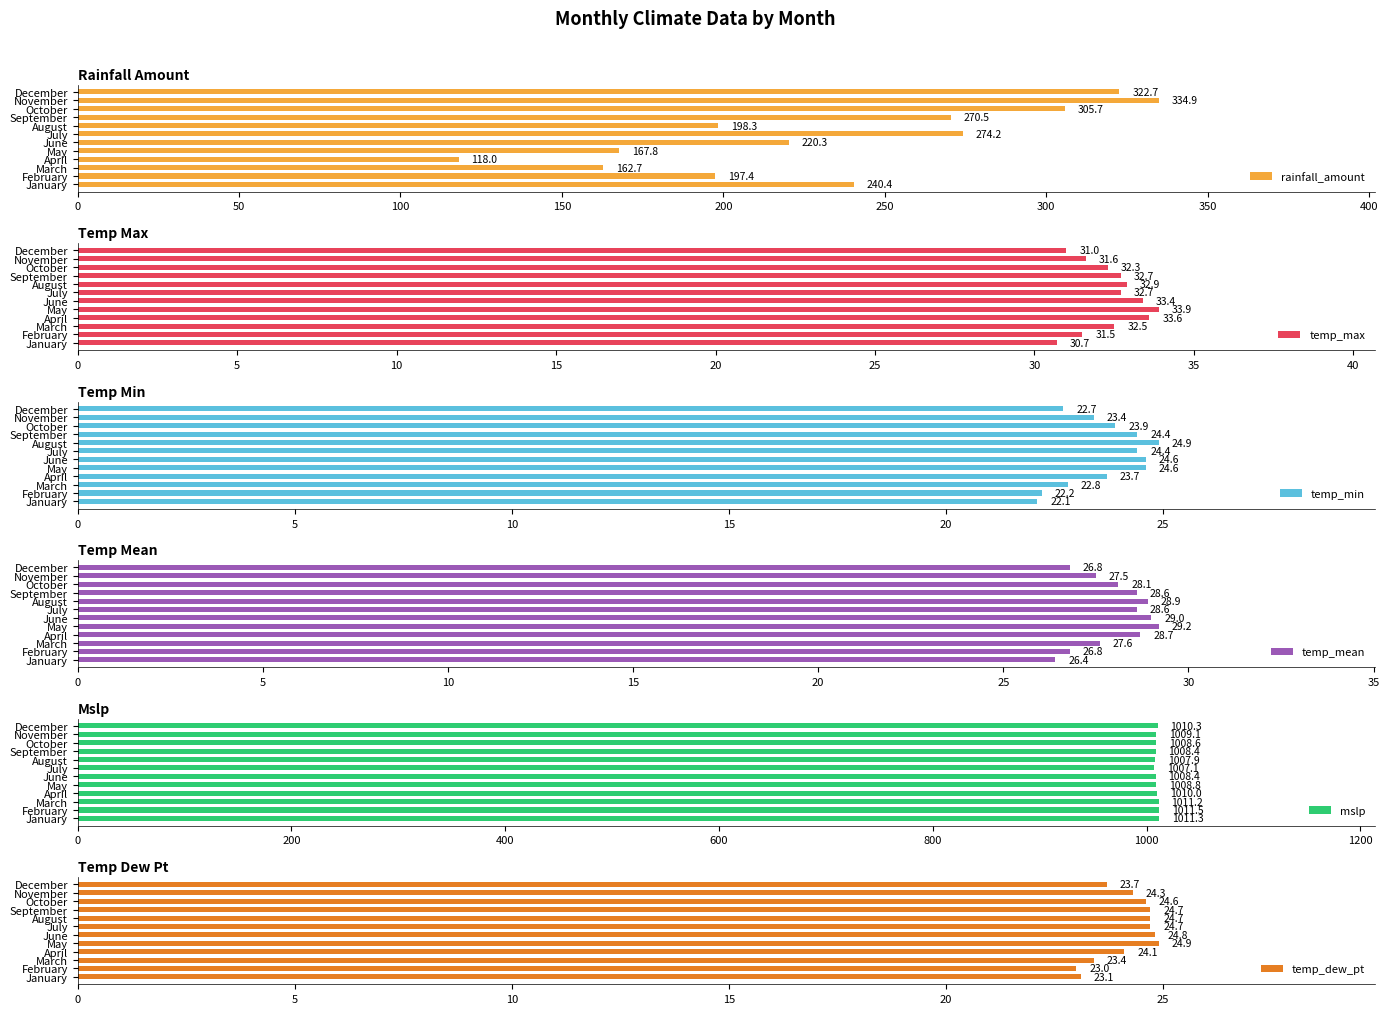

The value of rainfall_amount at August is 198.3. True or false?

True